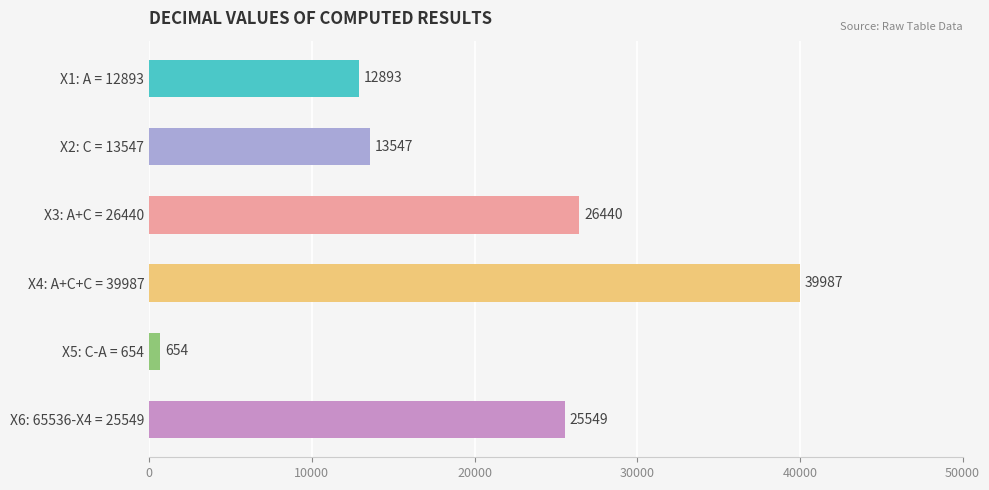

What is the approximate value at X4: A+C+C = 39987?

39987